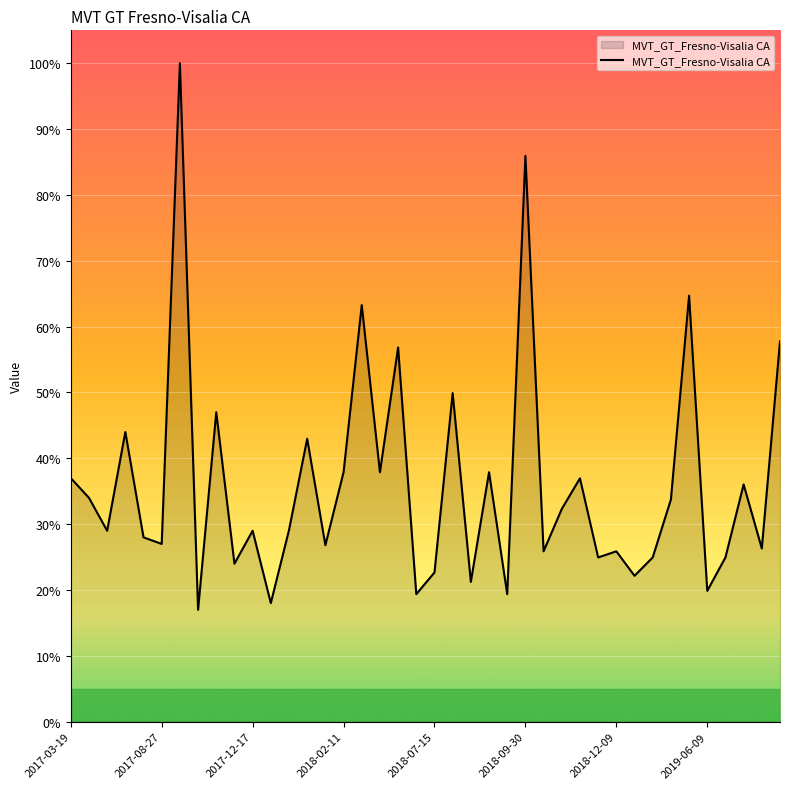

What is the minimum value shown in the chart?

17.0